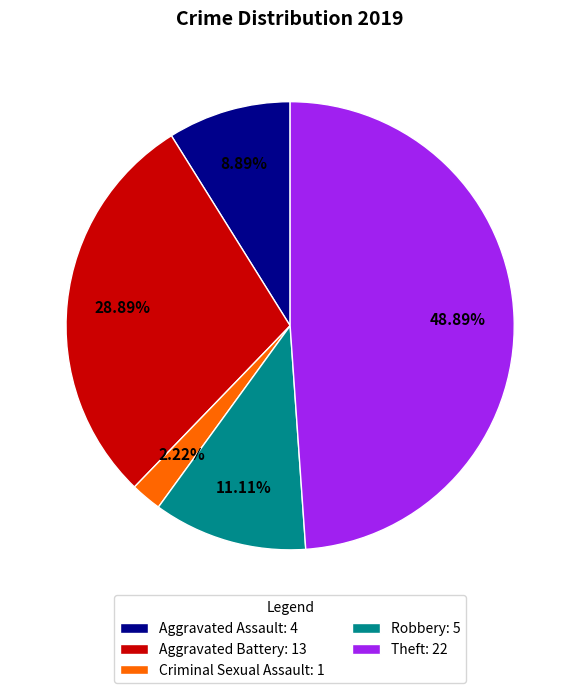

Rank the categories by value from lowest to highest.

Criminal Sexual Assault: 1, Aggravated Assault: 4, Robbery: 5, Aggravated Battery: 13, Theft: 22